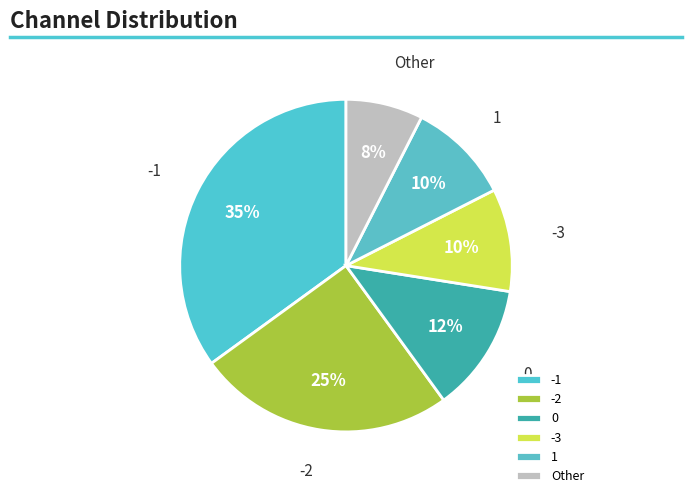

To the nearest percent, what is the difference between the largest and smallest slice percentages?

28%